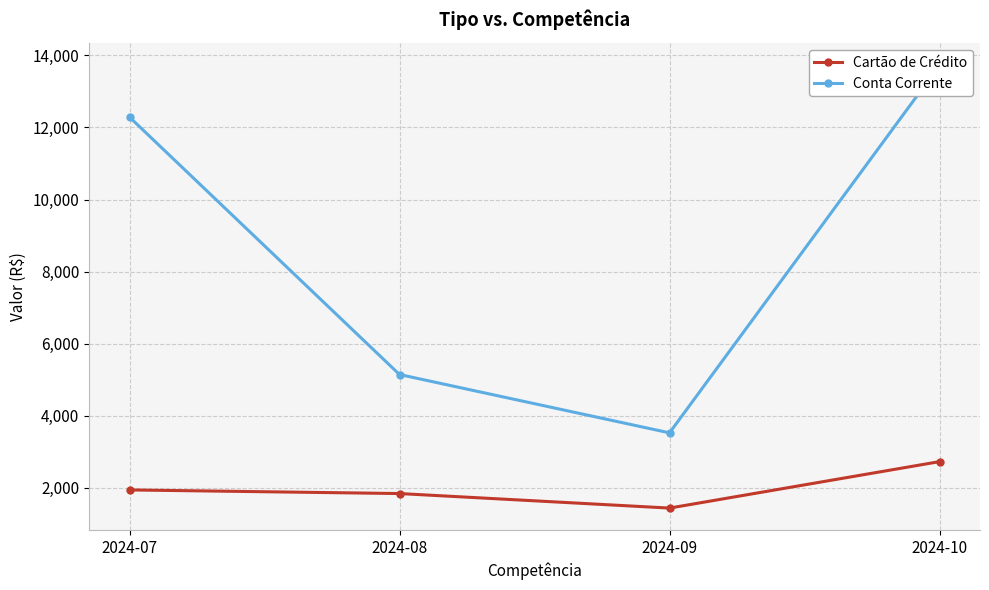

True or false: Cartão de Crédito has a value of 2723.7 at 2024-10.

True